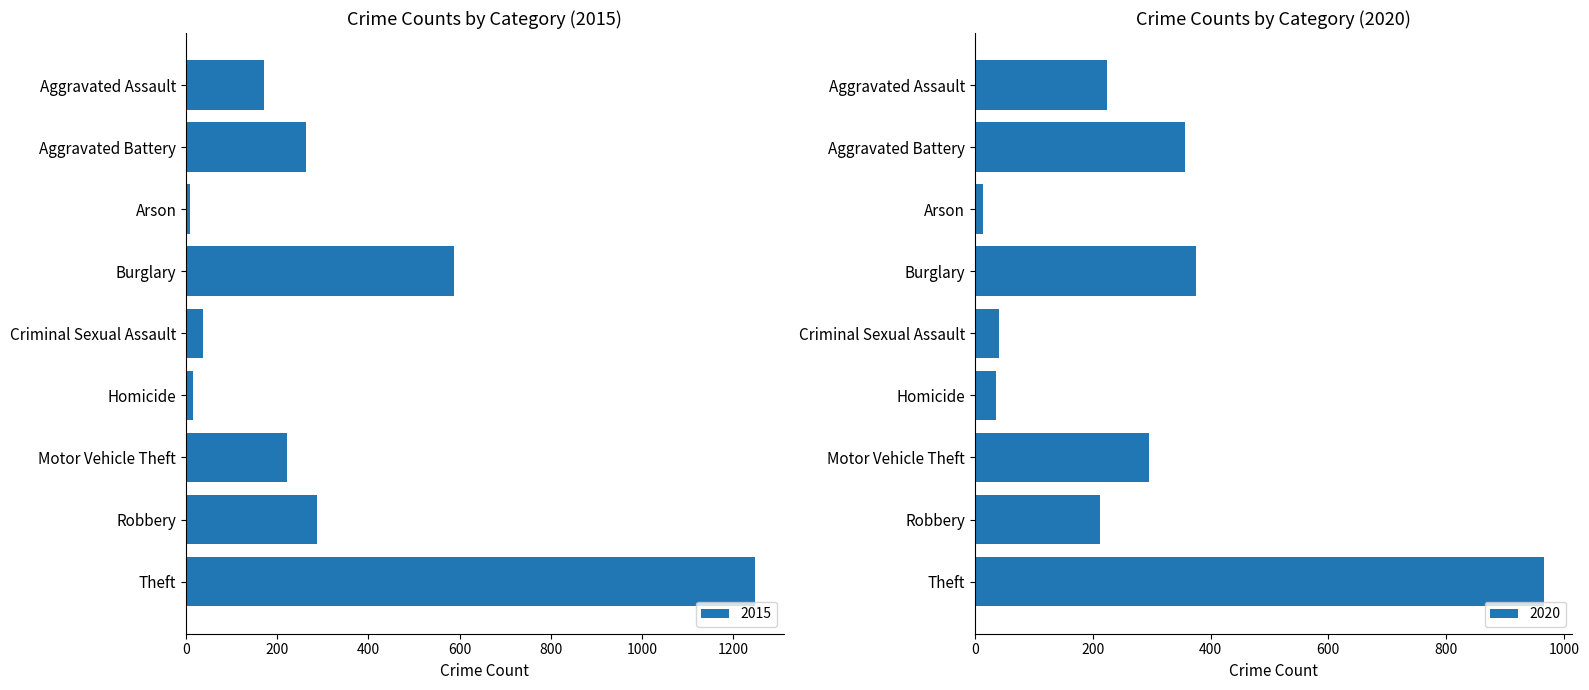

How many data points in 2017 are above 253?

4